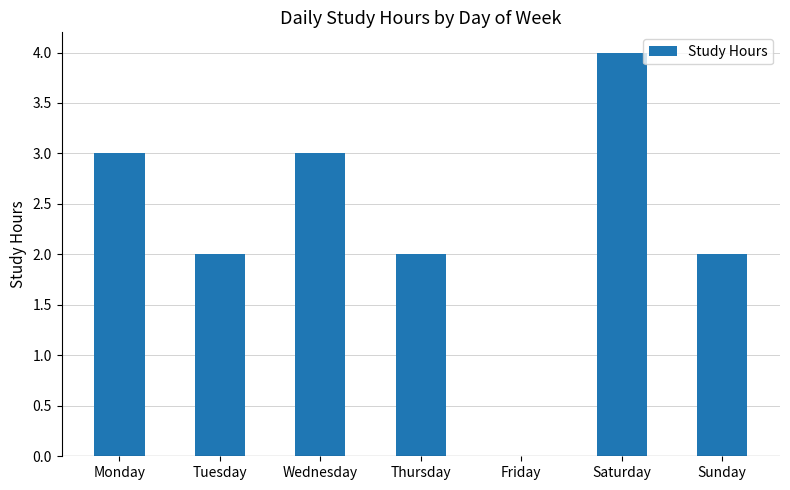

Reading left to right, what are all the values shown in this chart?

3	2	3	2	0	4	2